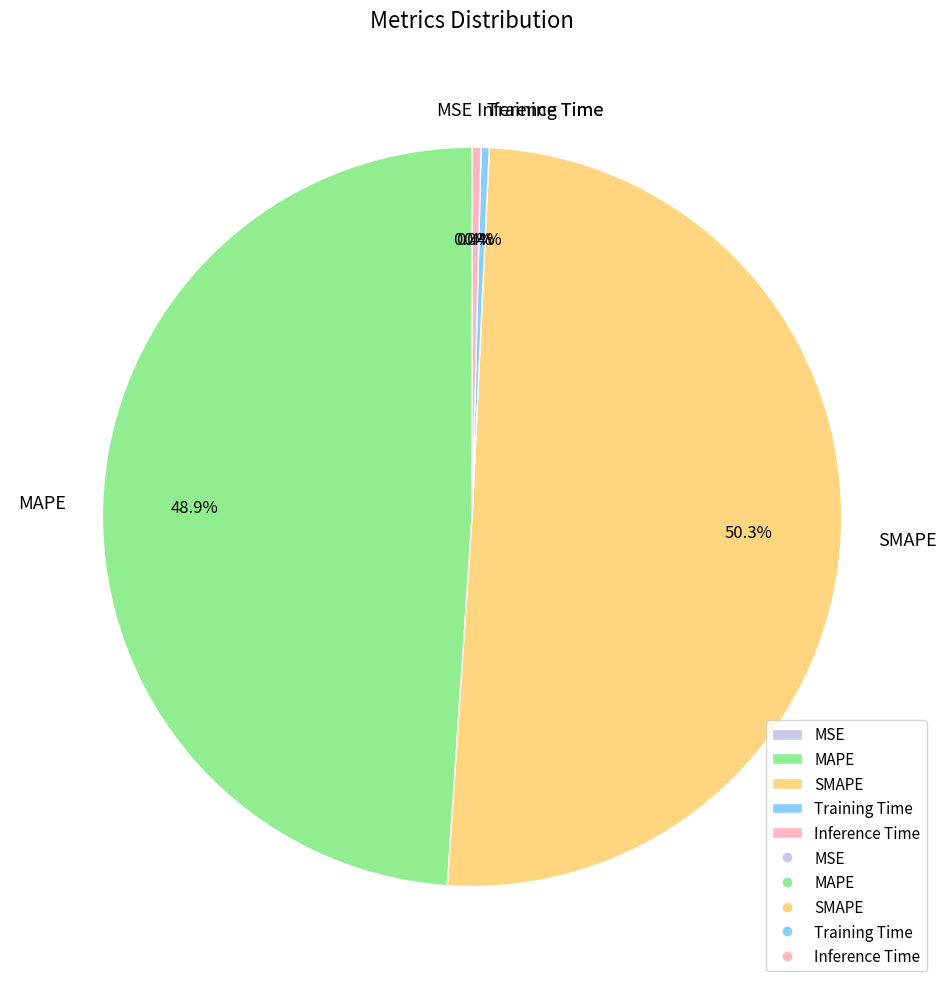

Is it true that Inference Time is 9% of the pie?

False